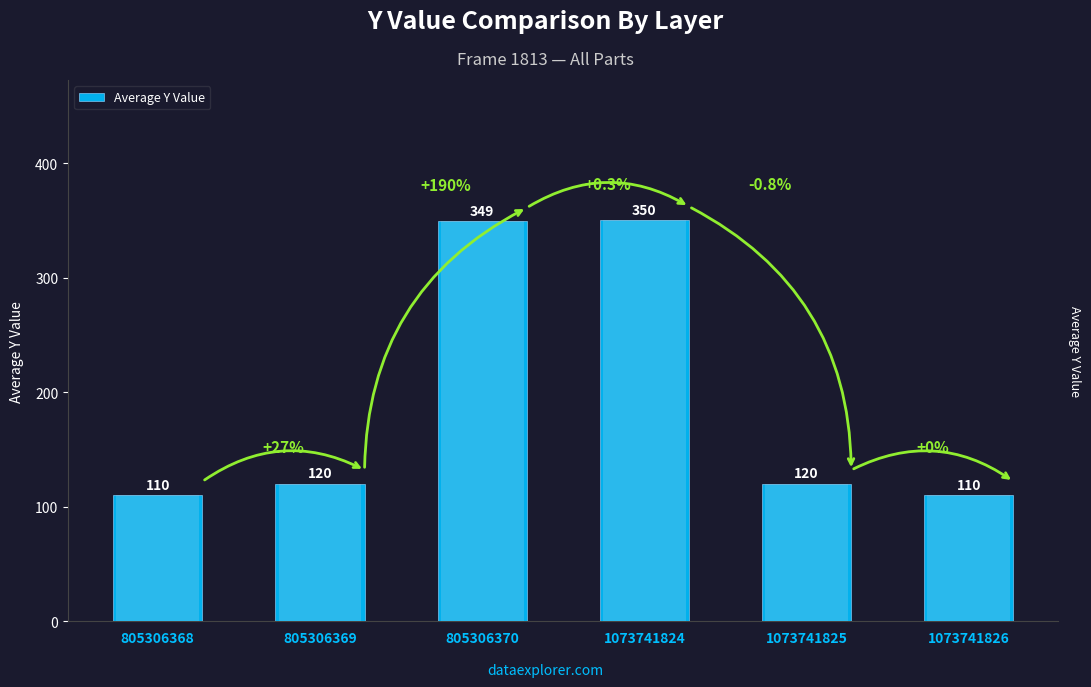

The value at 1073741825 is 120. True or false?

True